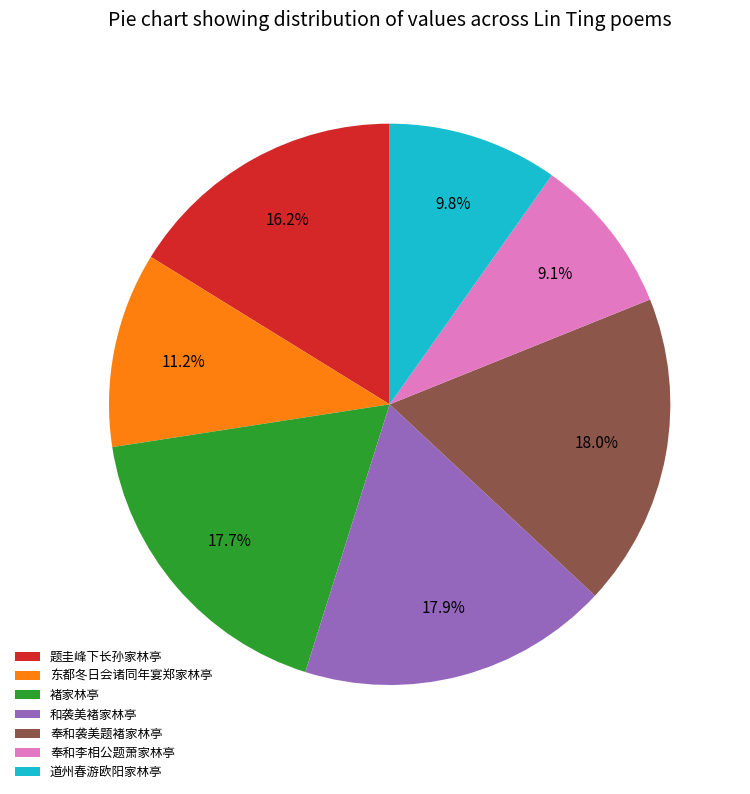

How many slices are in this pie chart?

7